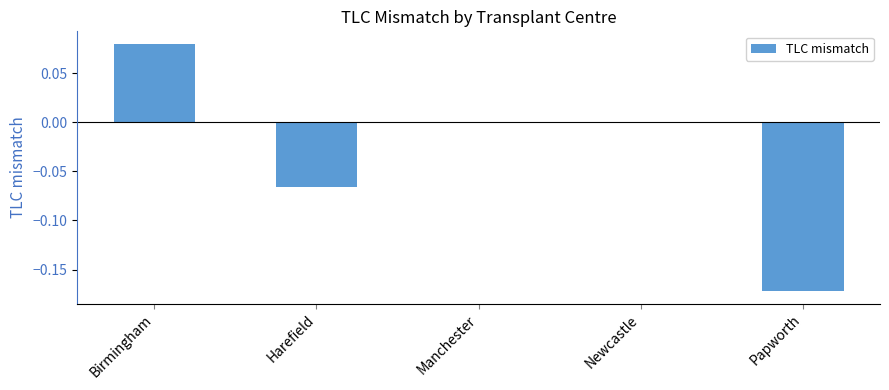

Which label corresponds to the largest value in the chart?

Birmingham